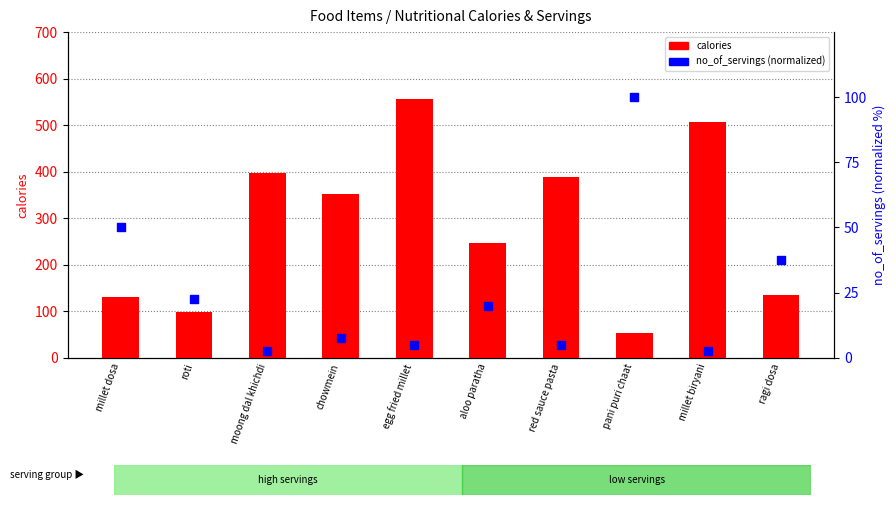

Which series has the largest total across all categories?

calories